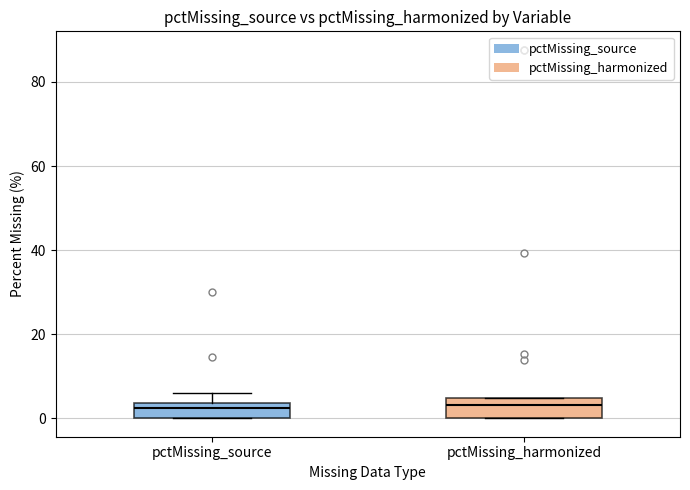

Where does the median line of the box for pctMissing_source sit on the y-axis? The values are not printed on the chart, so give them approximately, as read against the axis.

2